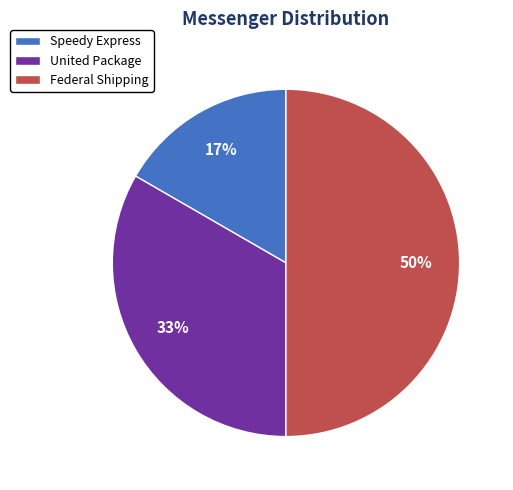

Which category has the biggest portion of the pie?

Federal Shipping